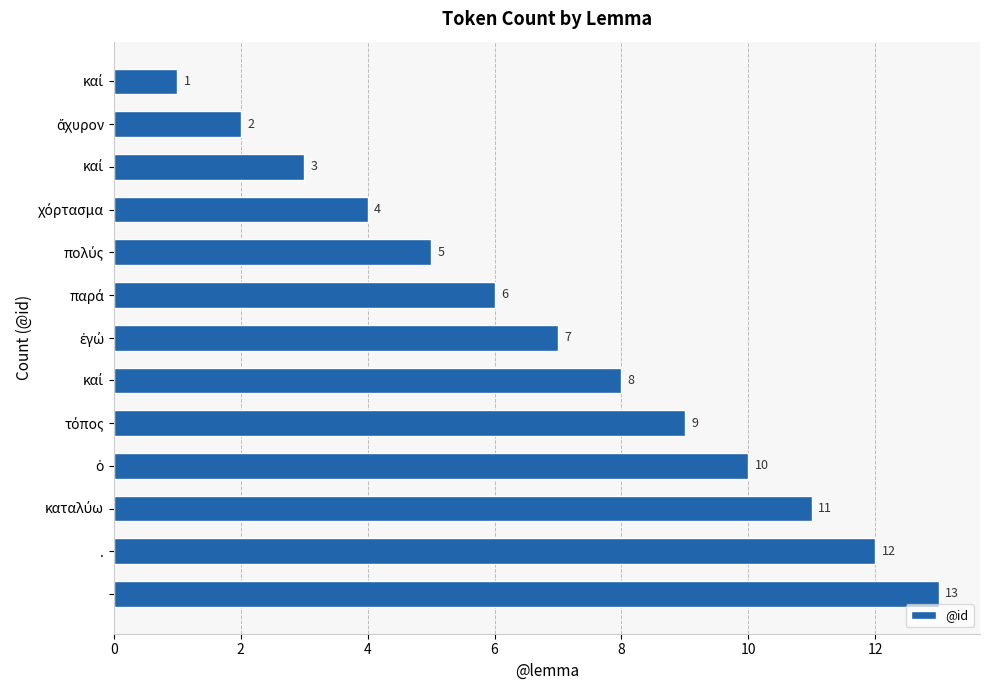

What is the difference between the maximum and minimum values?

12